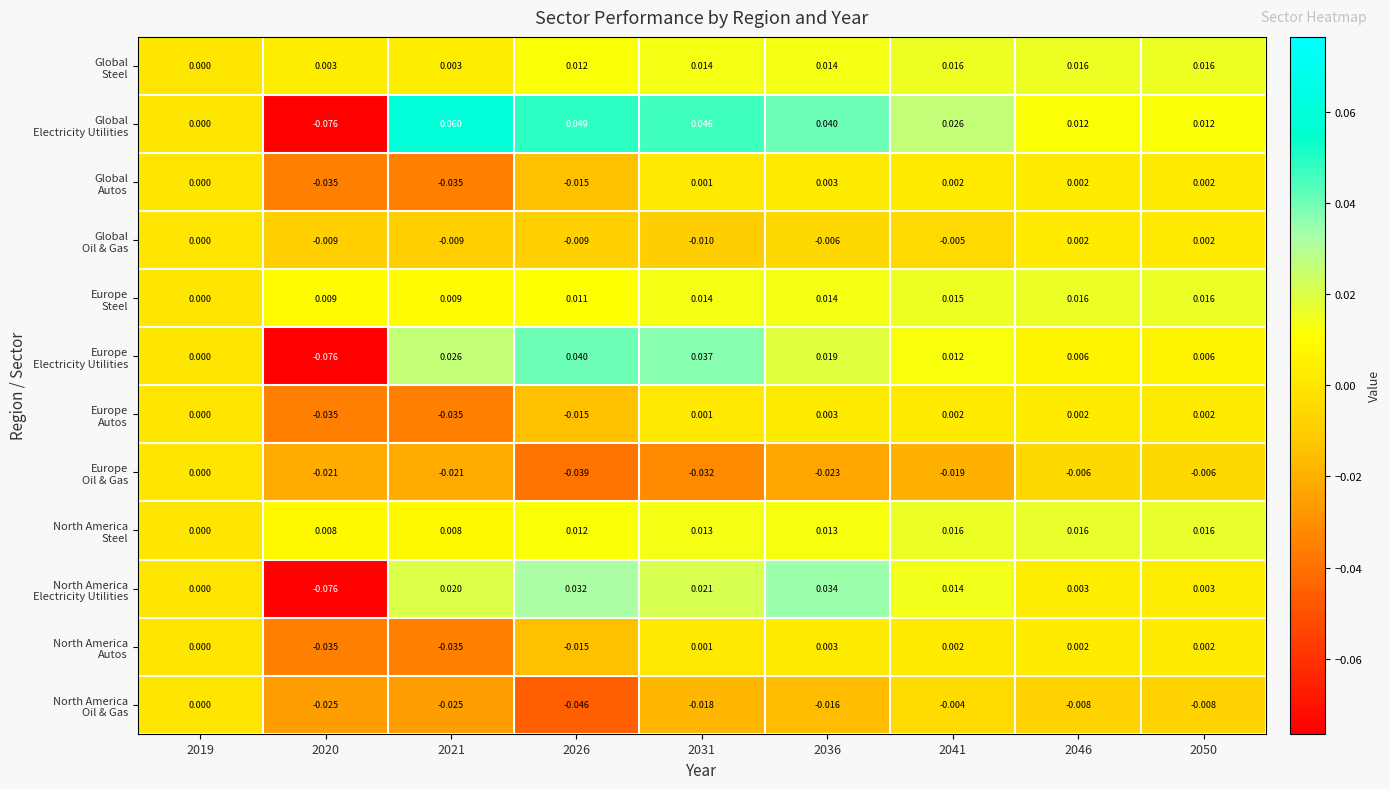

How many series are shown in this chart?

12